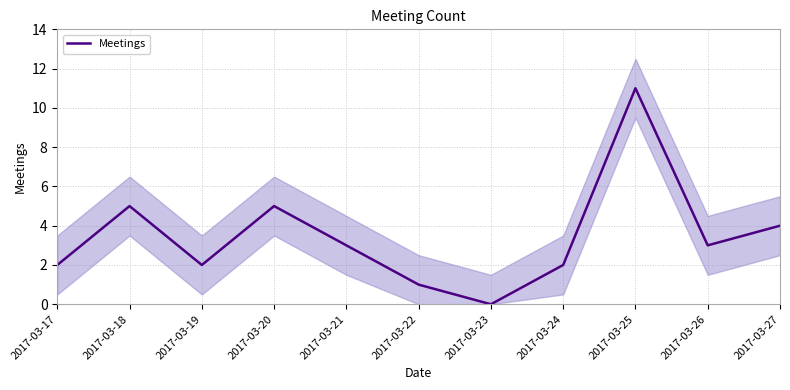

Reading left to right, what are all the values shown in this chart?

2017-03-17=2	2017-03-18=5	2017-03-19=2	2017-03-20=5	2017-03-21=3	2017-03-22=1	2017-03-23=0	2017-03-24=2	2017-03-25=11	2017-03-26=3	2017-03-27=4